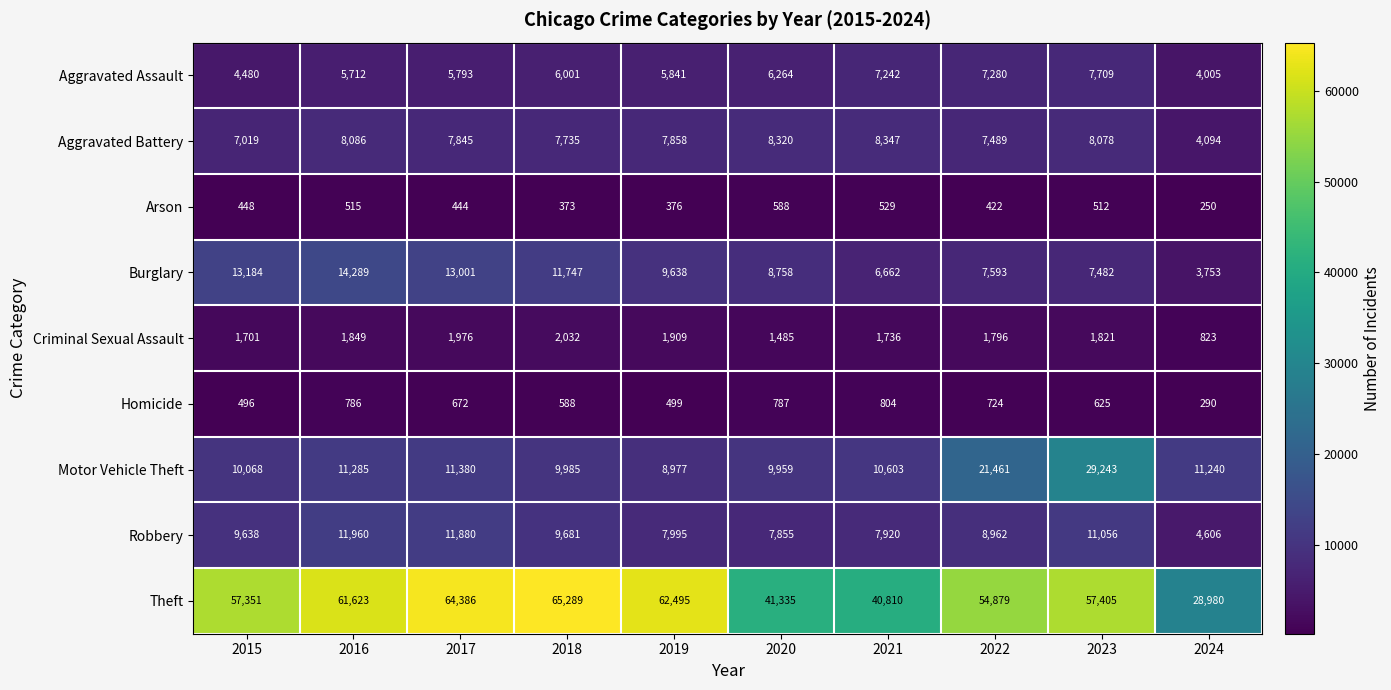

How many distinct data groups are displayed?

9